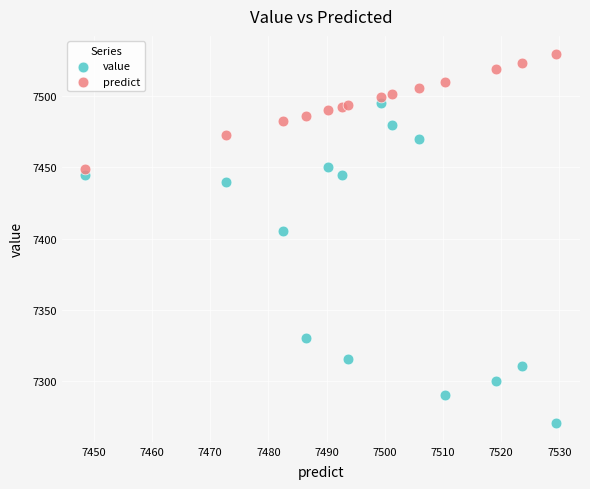

Across all series, what Y value is closest to 7399?

7405.0